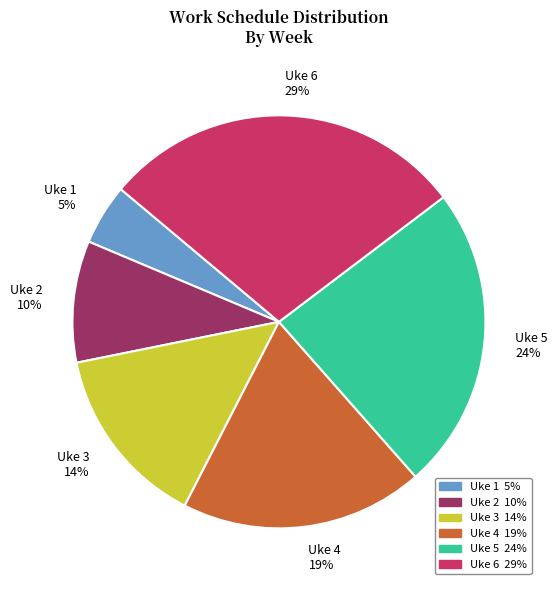

To the nearest percent, what is the average slice percentage?

17%